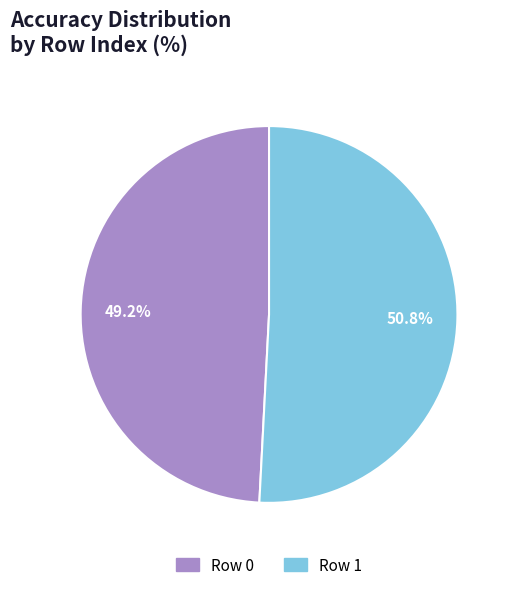

Combined, what portion of the pie is Row 0 and Row 1?

100.0%